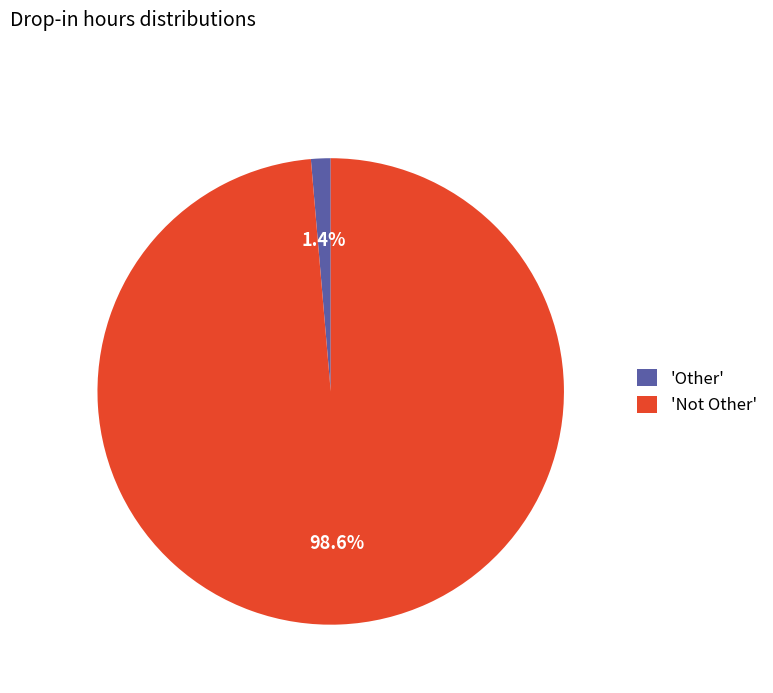

What percentage is NOT represented by 'Other'?

98.6%